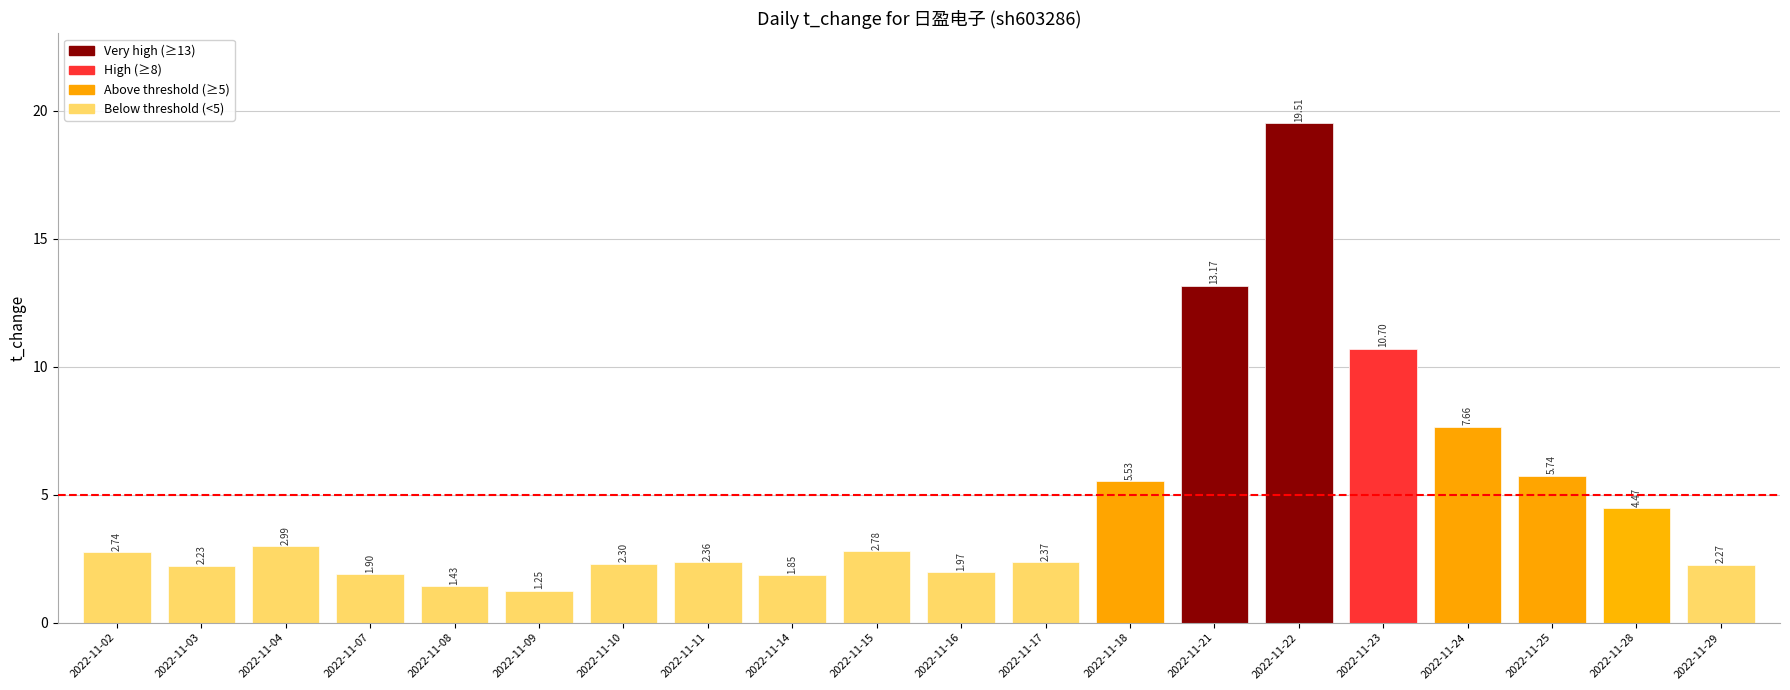

What is the sum of the values at 2022-11-10 and 2022-11-16?

4.3